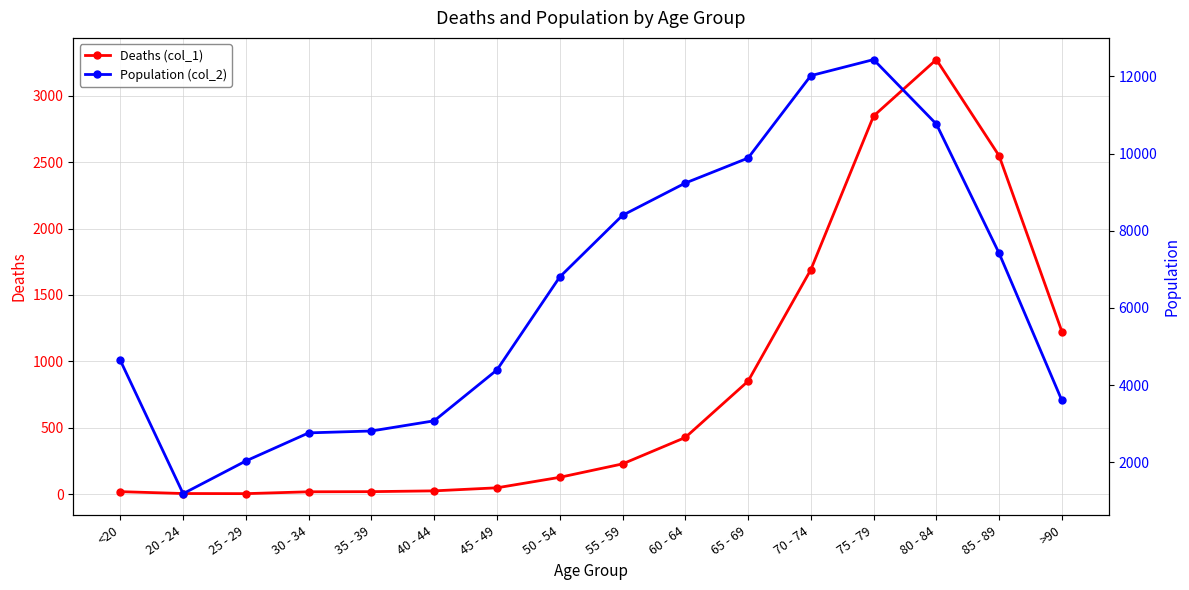

True or false: Deaths (col_1) and Population (col_2) cross at least once.

False